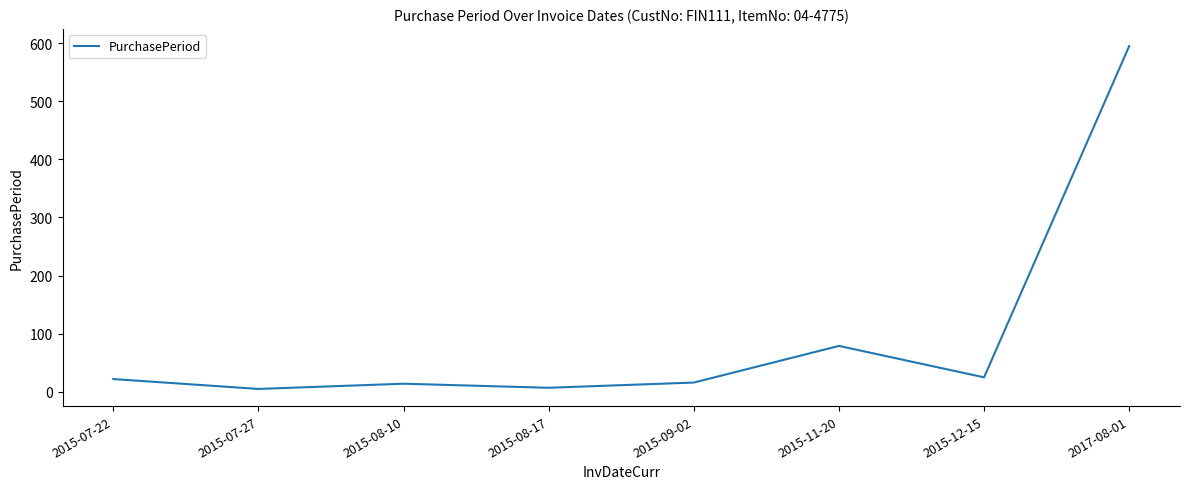

Between 2017-08-01 and 2015-07-27, which is larger?

2017-08-01